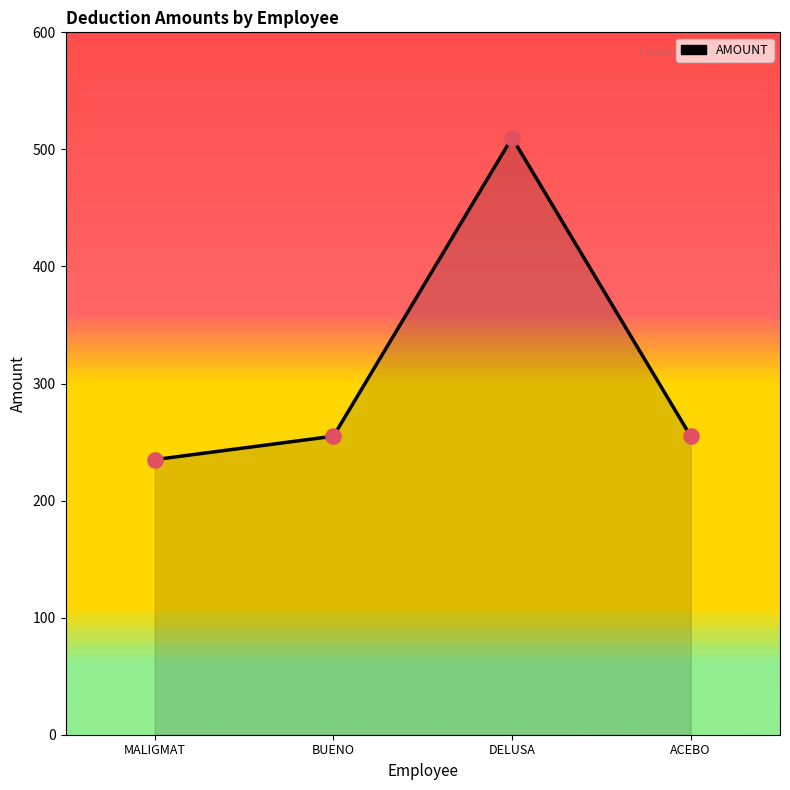

What is the ratio of the value at DELUSA to the value at ACEBO?

2.0